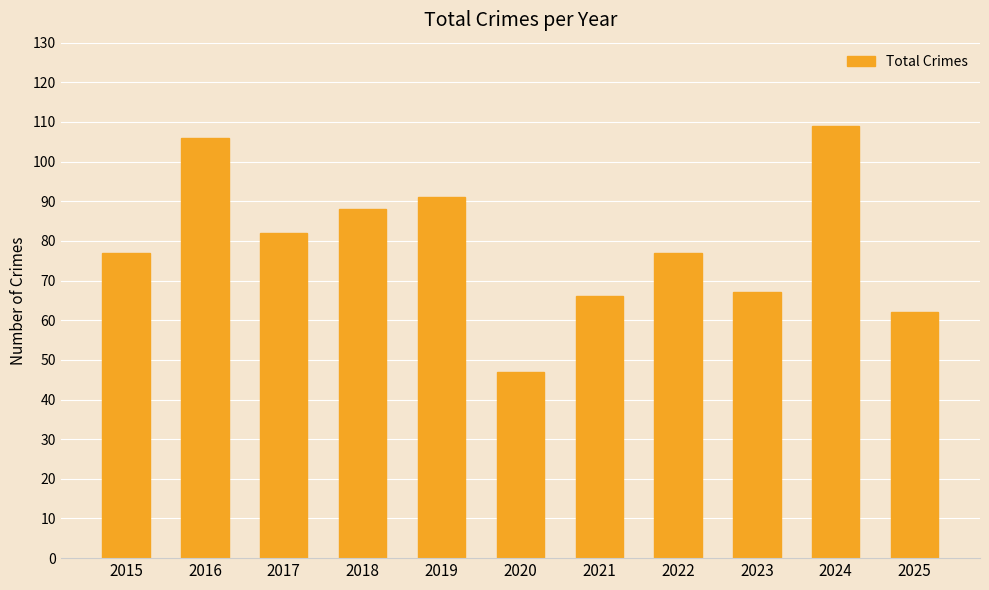

Does the chart contain any negative values?

No